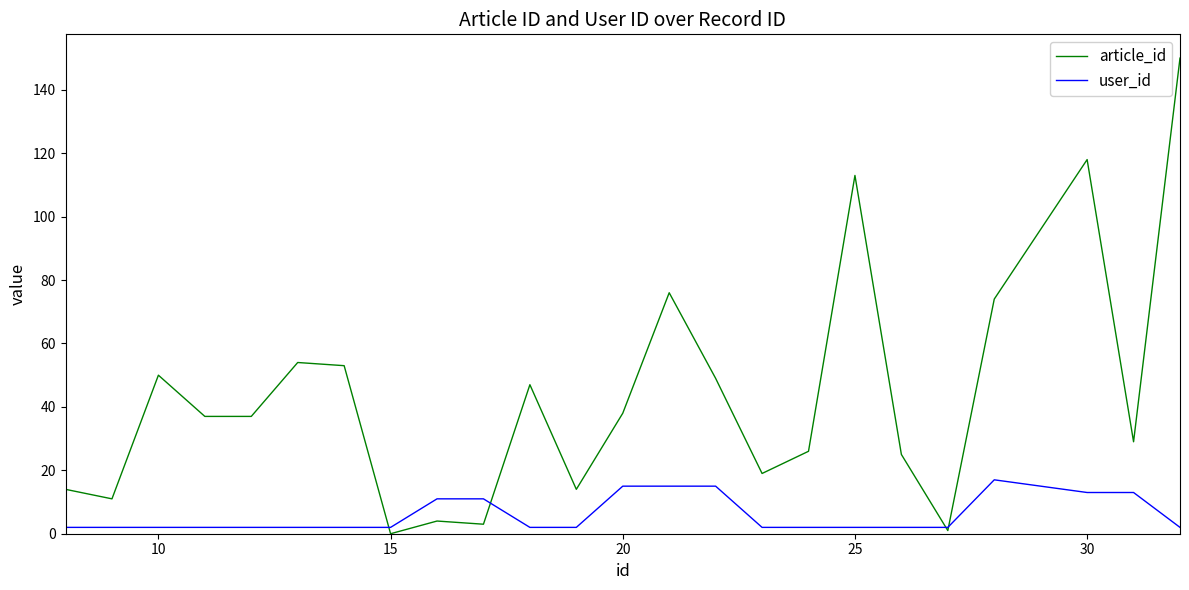

What is the greatest value displayed?

150